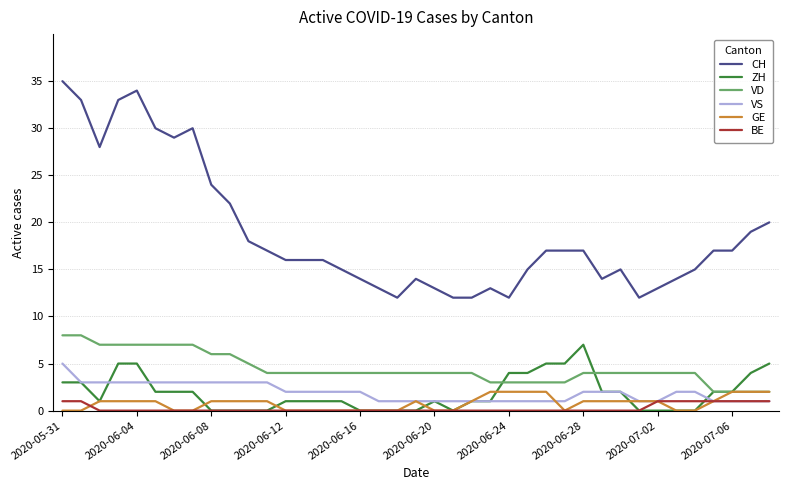

Which series has the largest total across all categories?

CH